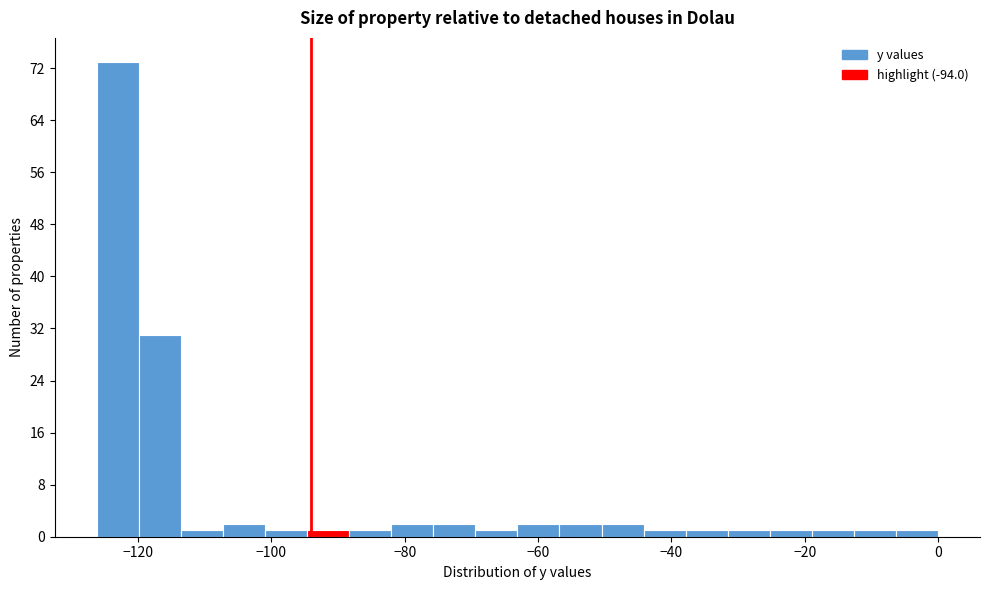

Around what value on the x-axis is the tallest bar? Give the approximate position of its centre, as read against the axis.

-124